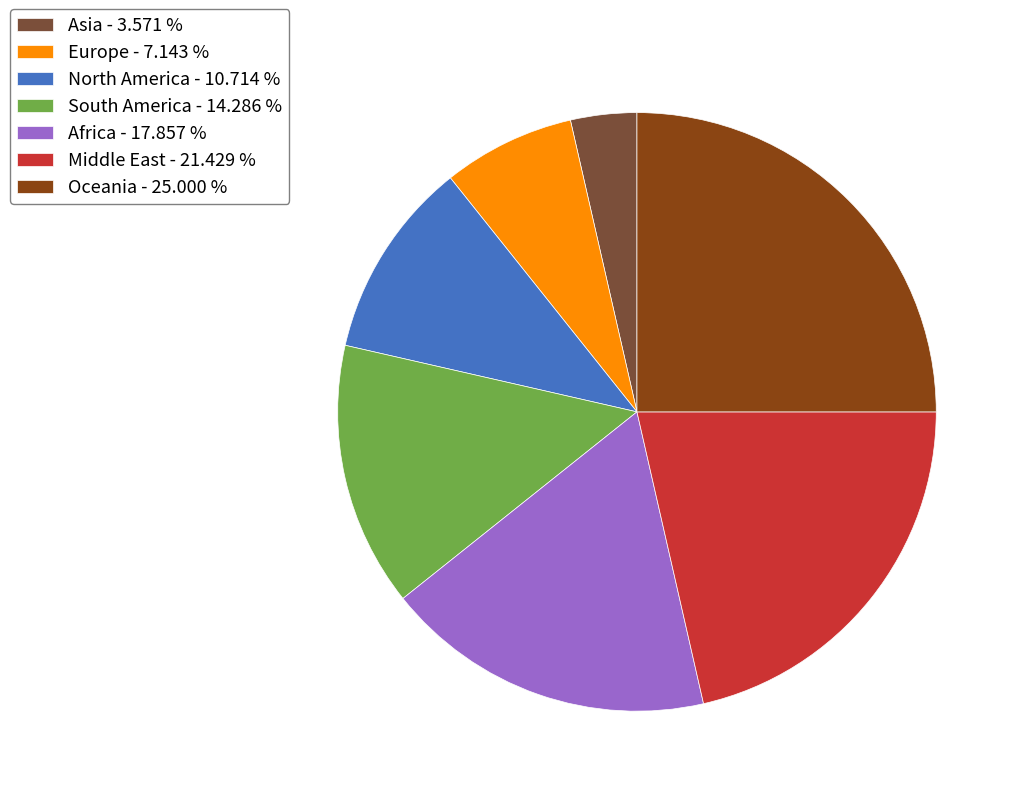

Which has a higher value, Middle East - 21.429 % or Oceania - 25.000 %?

Oceania - 25.000 %